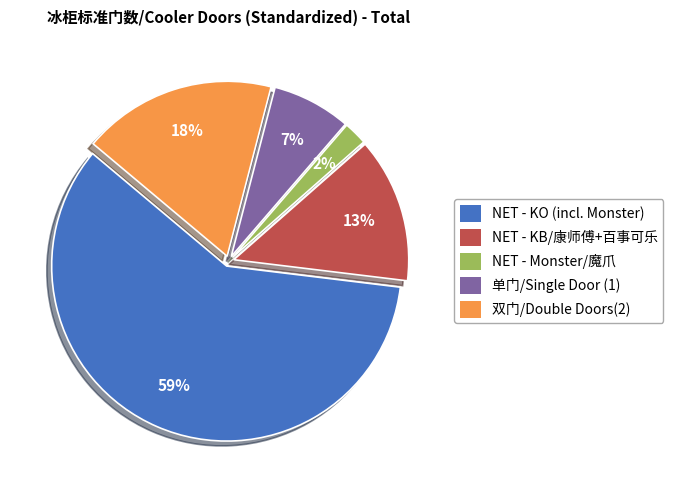

Is the sum of NET - Monster/魔爪 and 双门/Double Doors(2) greater than half?

No